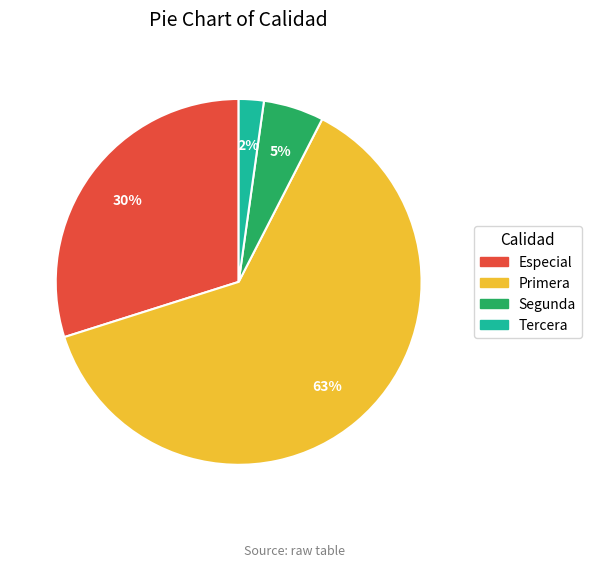

To the nearest percent, what is the average slice percentage?

25%